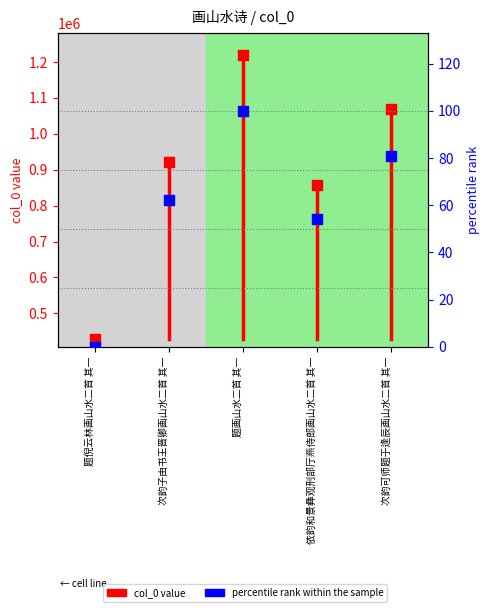

Approximately how many times larger is the value at 次韵可师题于逢辰画山水二首 其一 compared to 题画山水二首 其一?

0.9